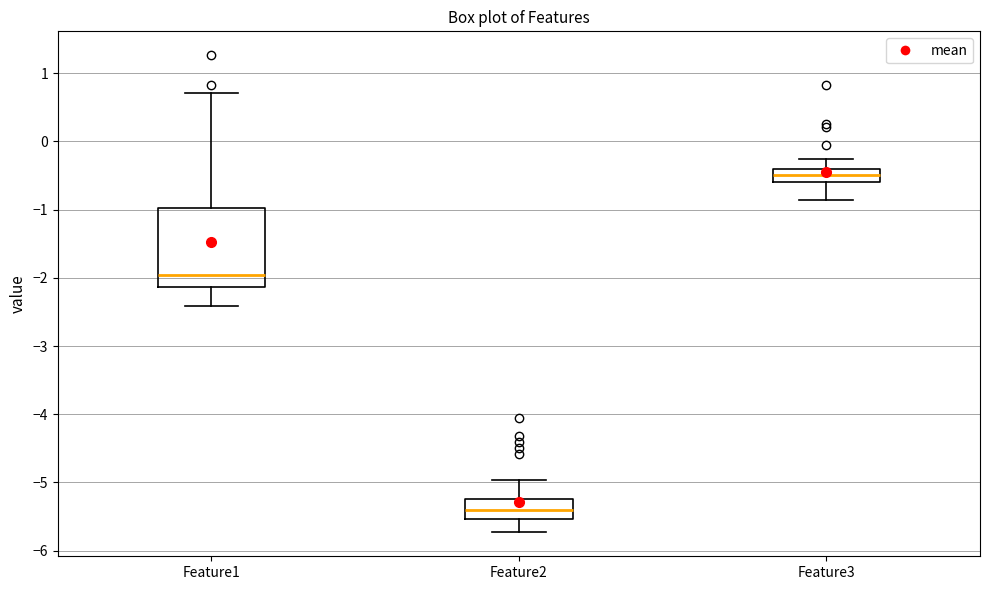

Comparing the boxes themselves (not the whiskers), which one is the tallest?

Feature1